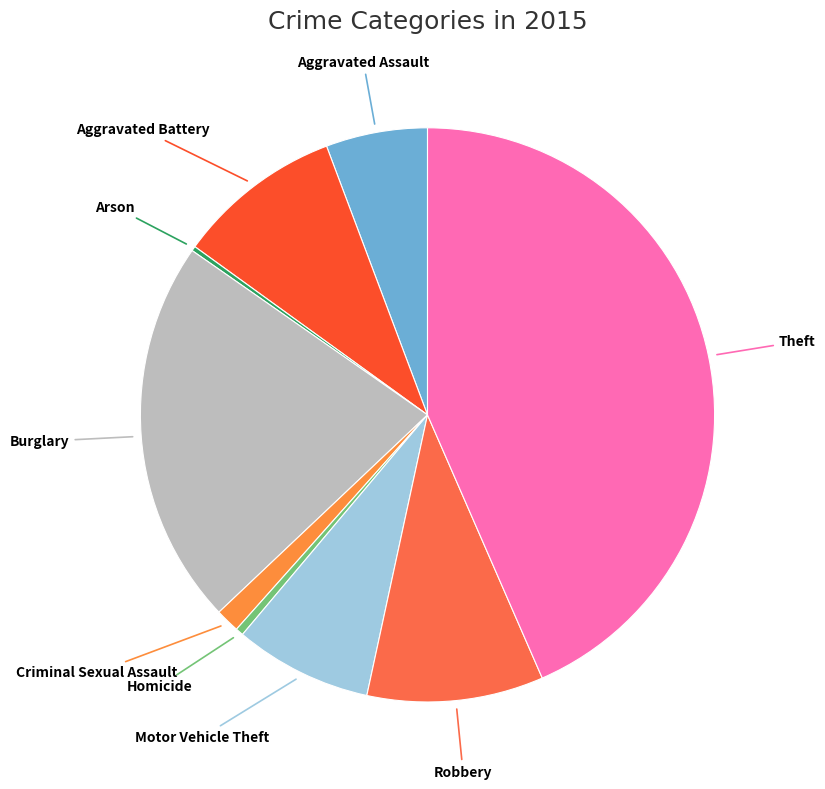

What is the smallest slice in the pie chart?

Arson